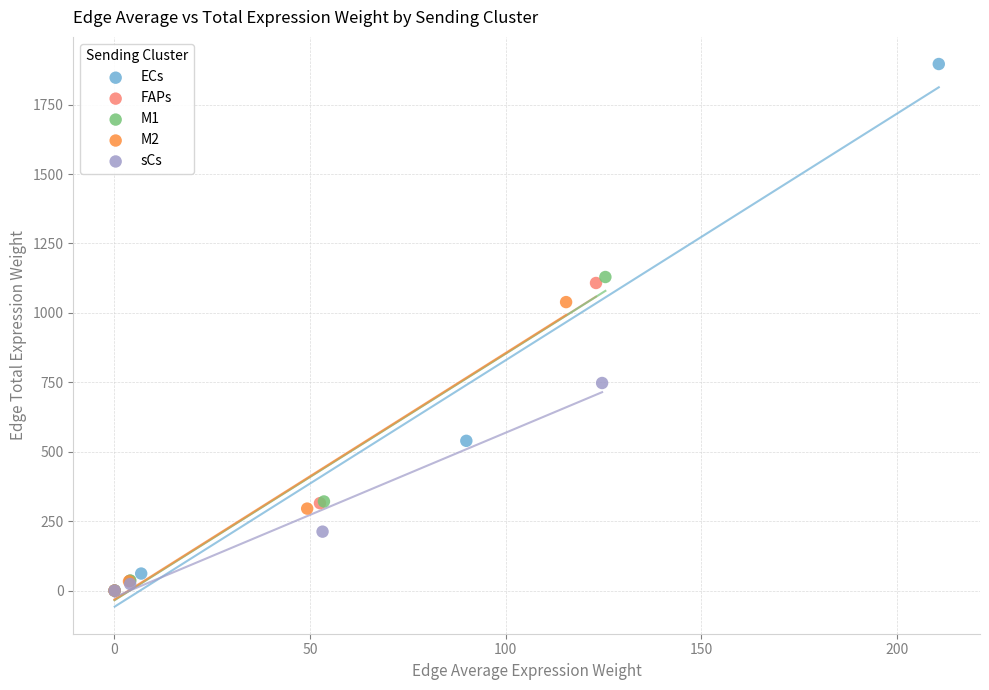

Which series contains the highest Y value?

ECs